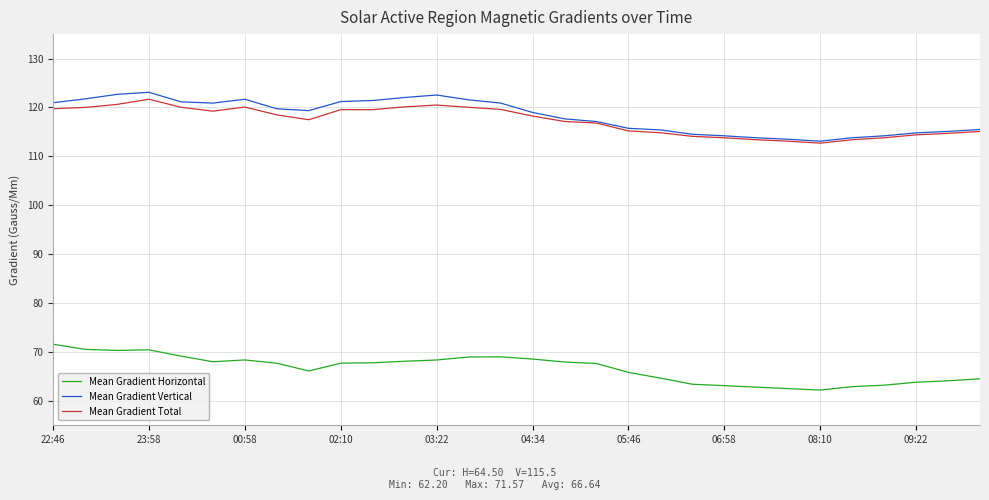

True or false: Mean Gradient Horizontal and Mean Gradient Total cross at least once.

False